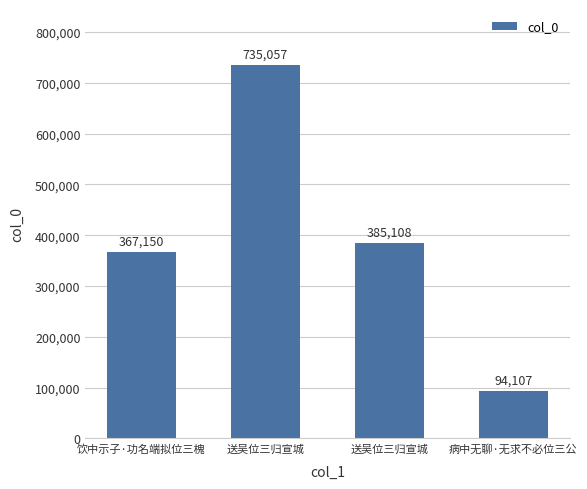

What is the difference between the values at 送吴位三归宣城 and 送吴位三归宣城?

349949